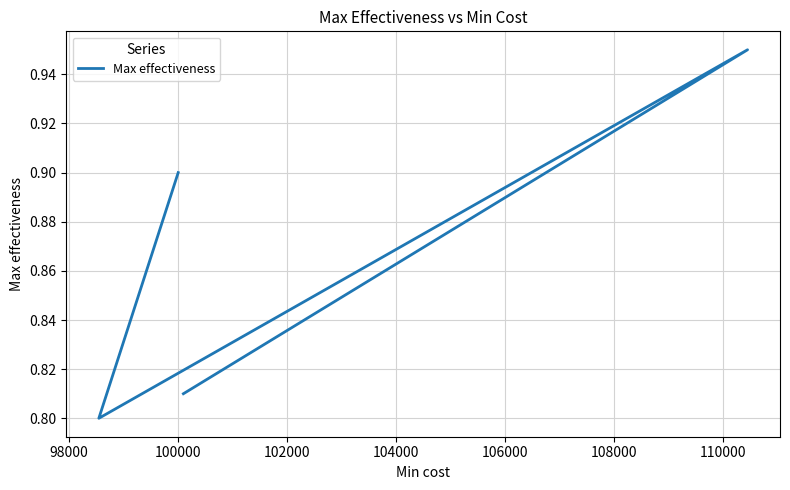

The chart shows a value of 0.3 at 100000. True or false?

False